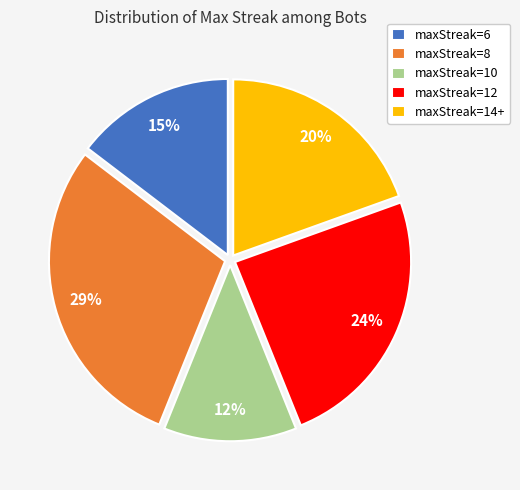

Is there any slice that represents more than half of the pie?

No